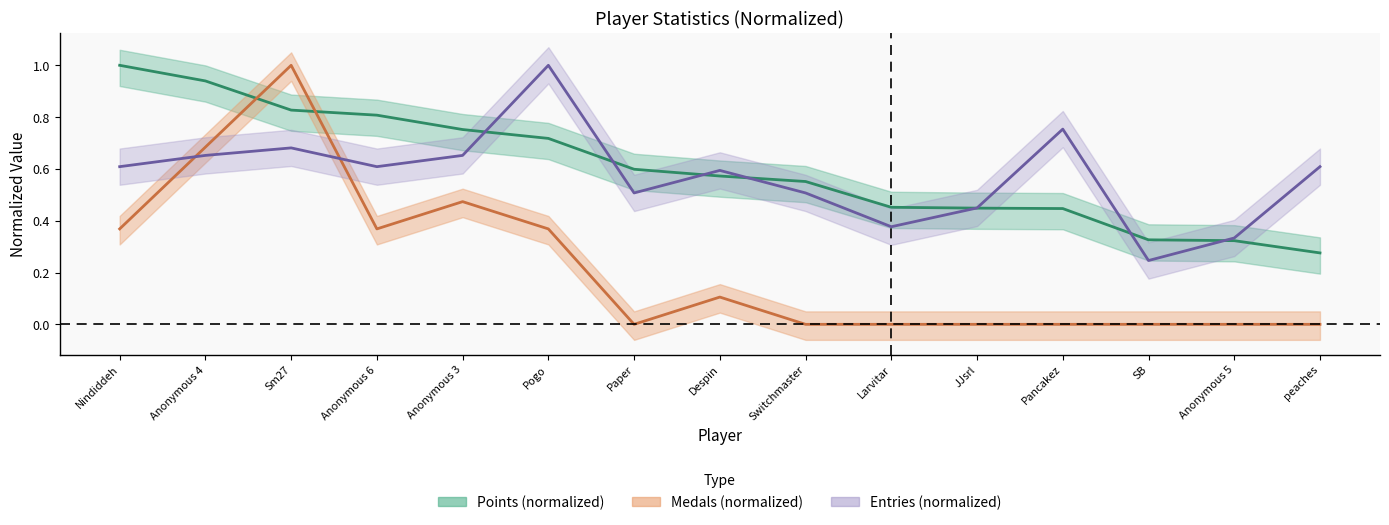

Is this an area chart (filled region under the line)?

No